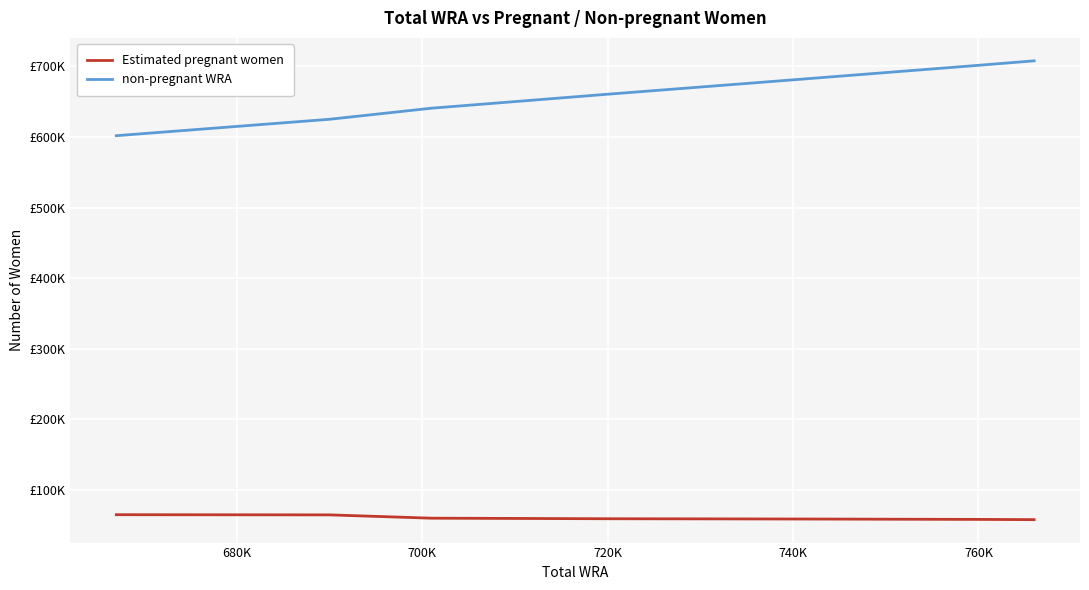

What is the maximum value for non-pregnant WRA?

707799.0